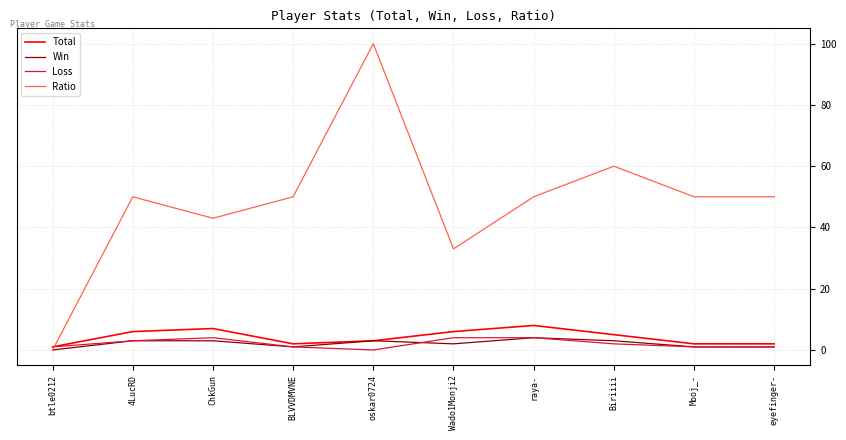

What is the spread (max minus min) of values at 4LucRD?

47